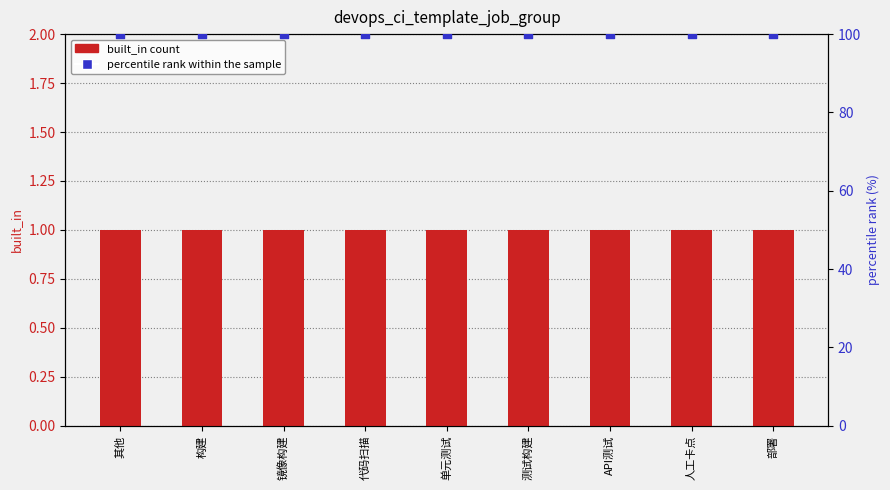

Which series reaches the minimum Y coordinate?

built_in